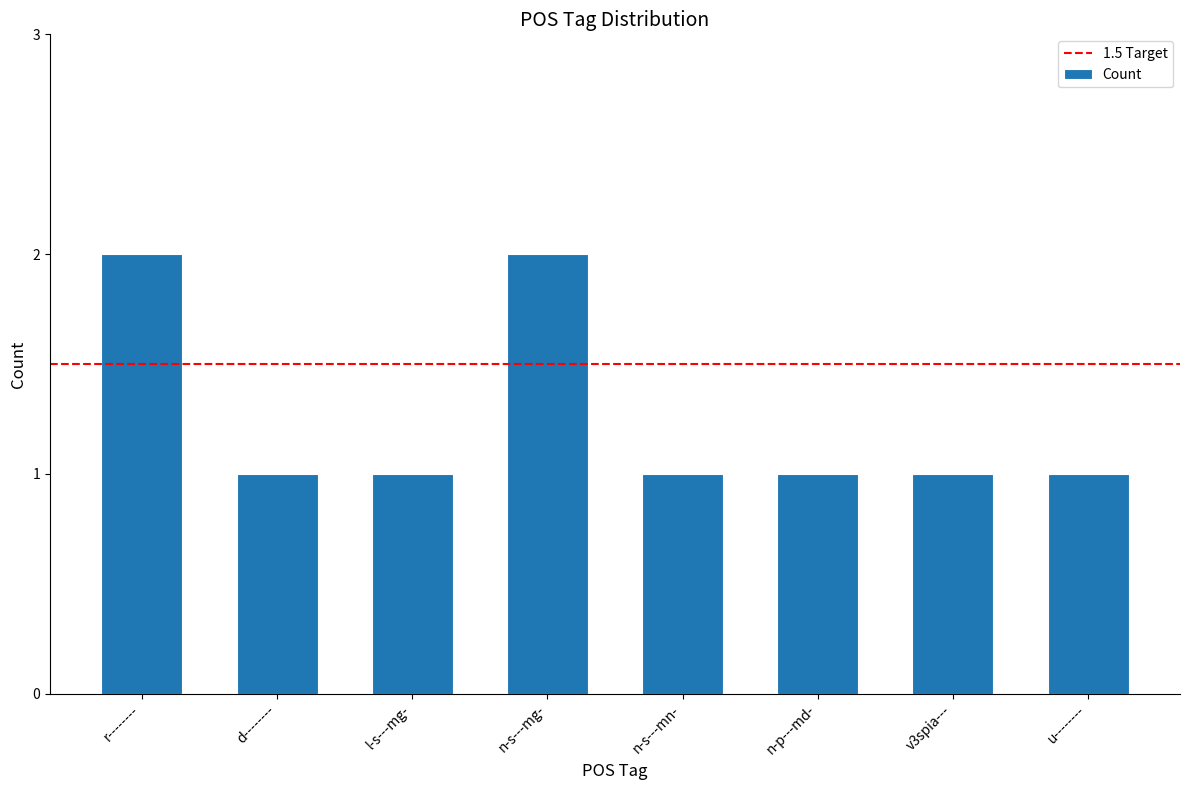

How many distinct data groups are displayed?

1